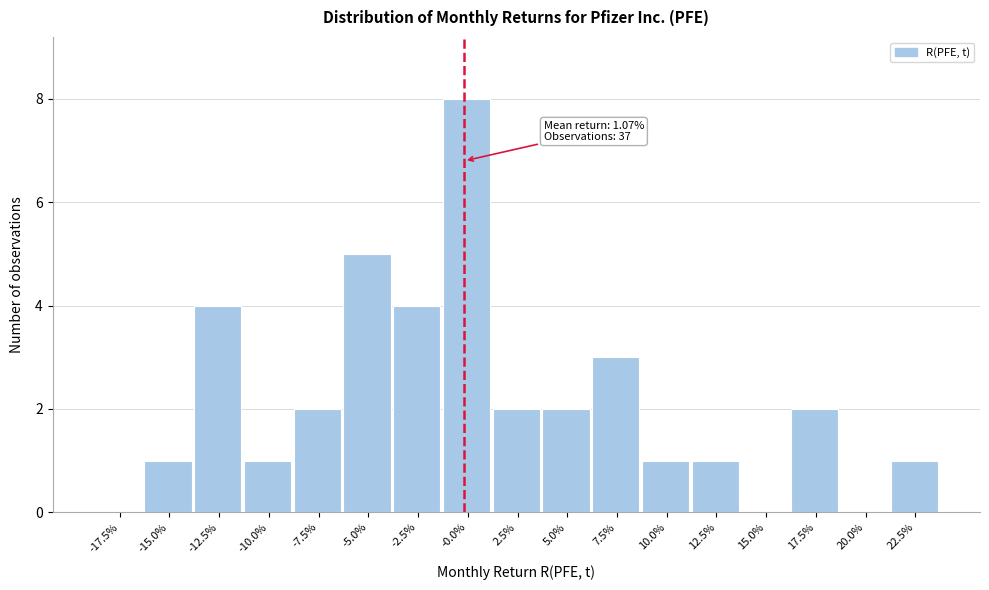

Reading right to left, what are all the values shown in this chart?

22.5%=1	20.0%=0	17.5%=2	15.0%=0	12.5%=1	10.0%=1	7.5%=3	5.0%=2	2.5%=2	-0.0%=8	-2.5%=4	-5.0%=5	-7.5%=2	-10.0%=1	-12.5%=4	-15.0%=1	-17.5%=0